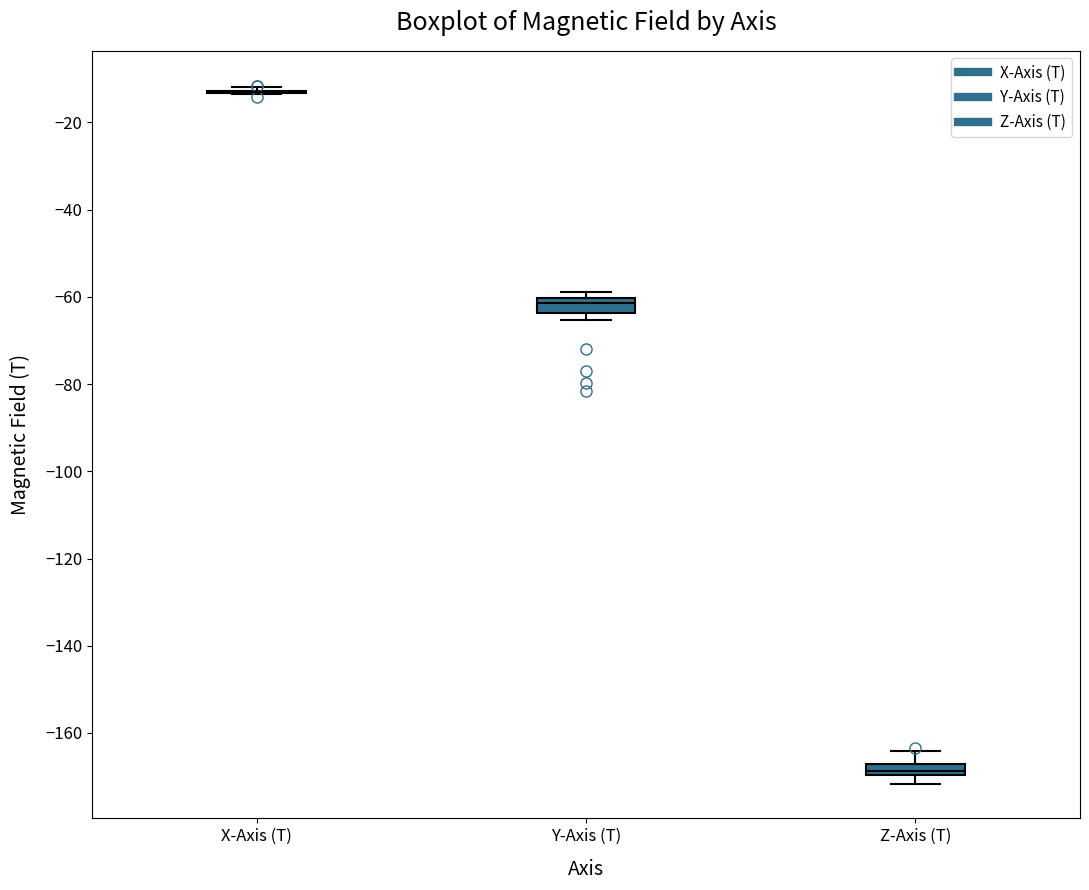

Where does the upper whisker of the box for Z-Axis (T) end on the y-axis? The values are not printed on the chart, so give them approximately, as read against the axis.

-164